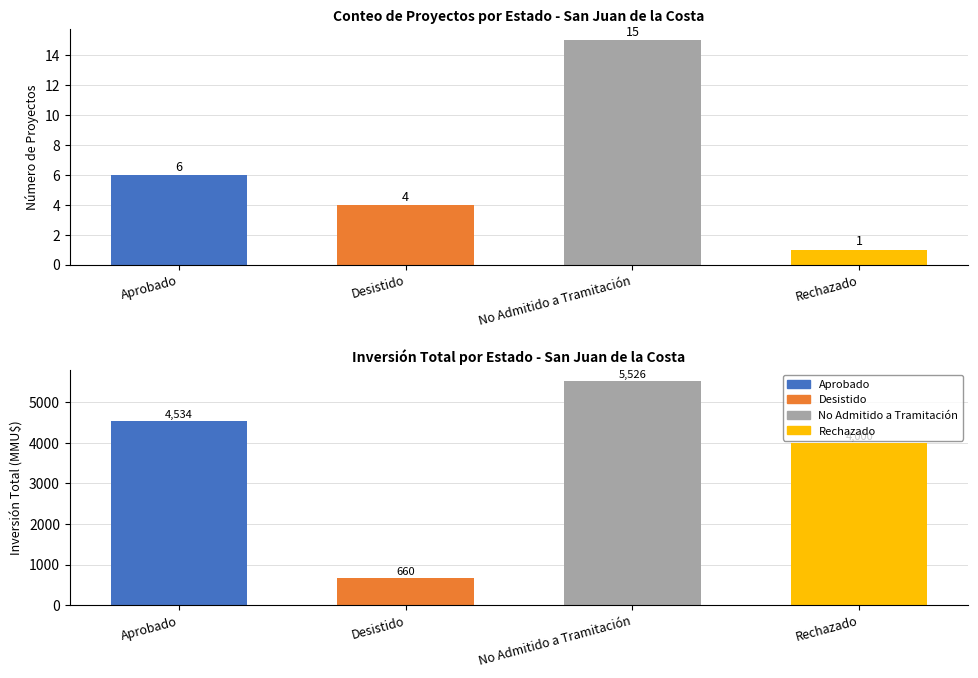

What is the difference between the second highest and second lowest values?

2